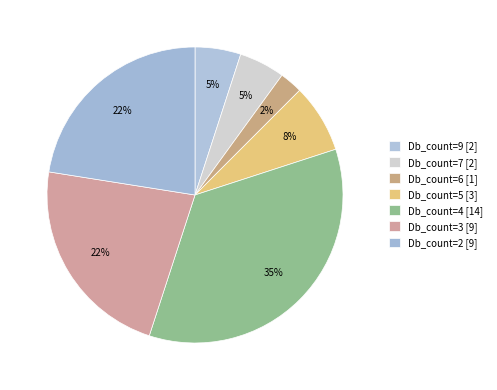

To the nearest percent, what is the difference between the largest and smallest slice percentages?

32%